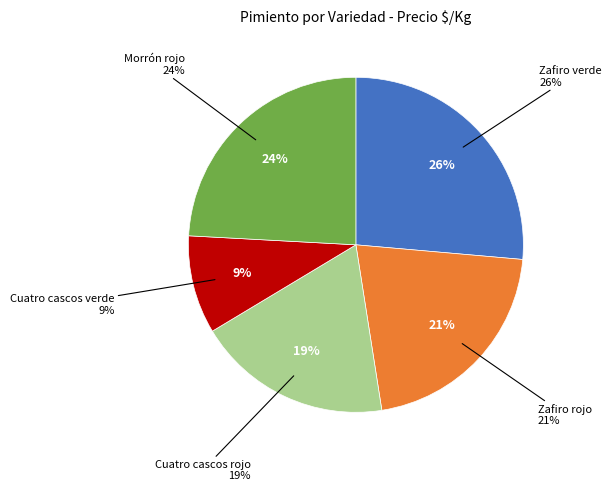

What percentage is the Zafiro verde slice, to the nearest percent?

26%